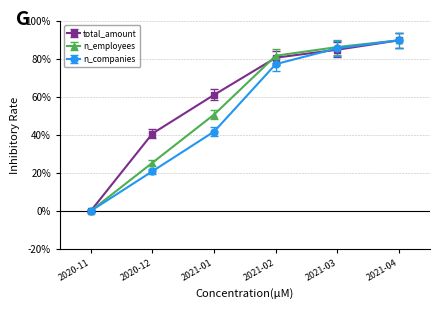

The value of n_companies at 2020-12 is 6.3. True or false?

False